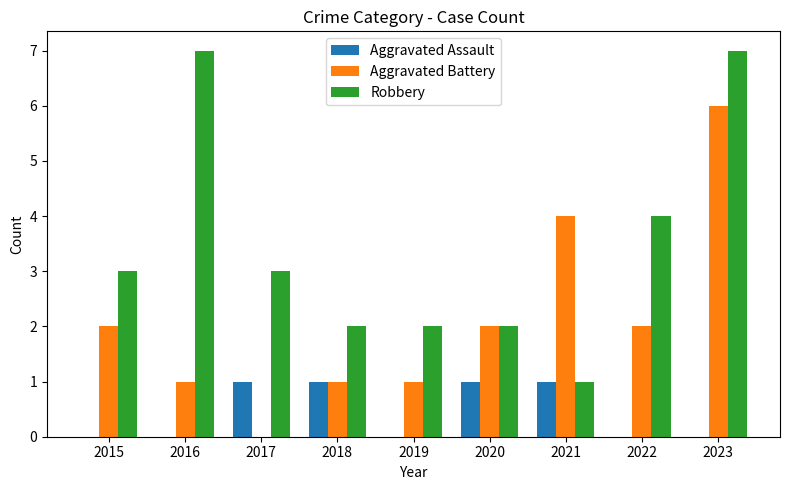

What is the total value across all series at 2017?

4